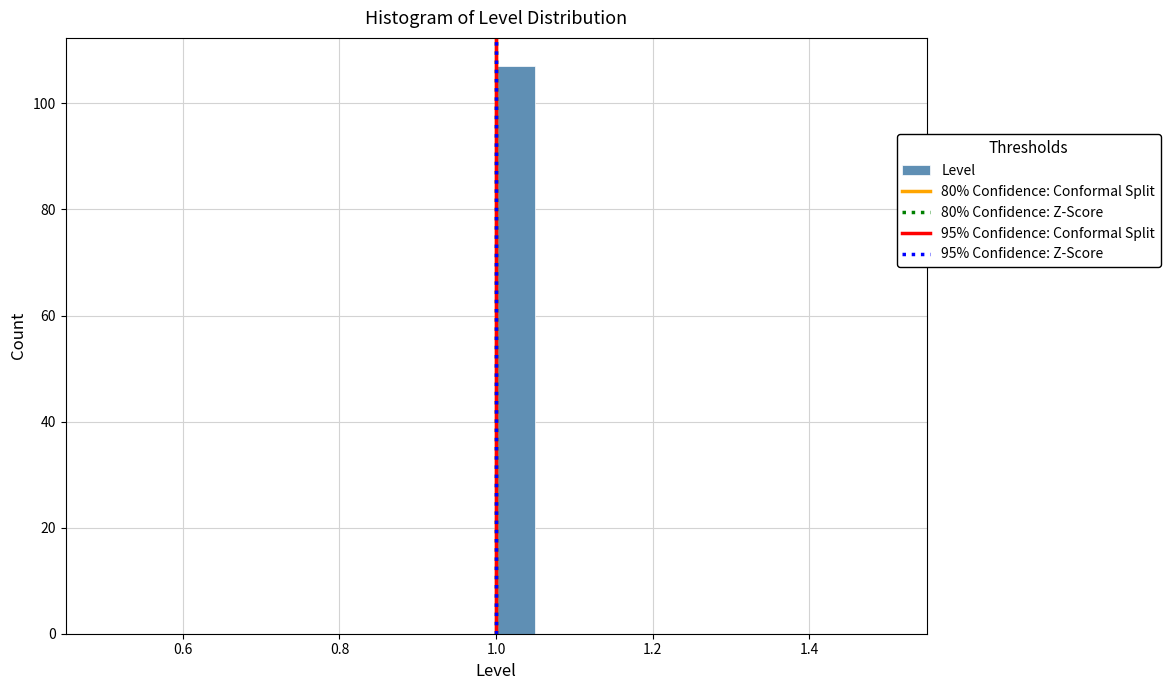

Around what value on the x-axis is the tallest bar? Give the approximate position of its centre, as read against the axis.

1.02